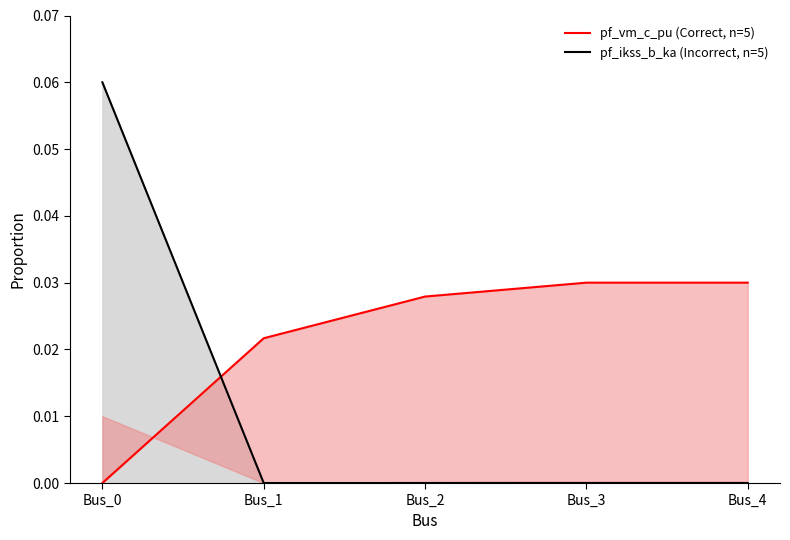

How many categories are shown in the chart?

5